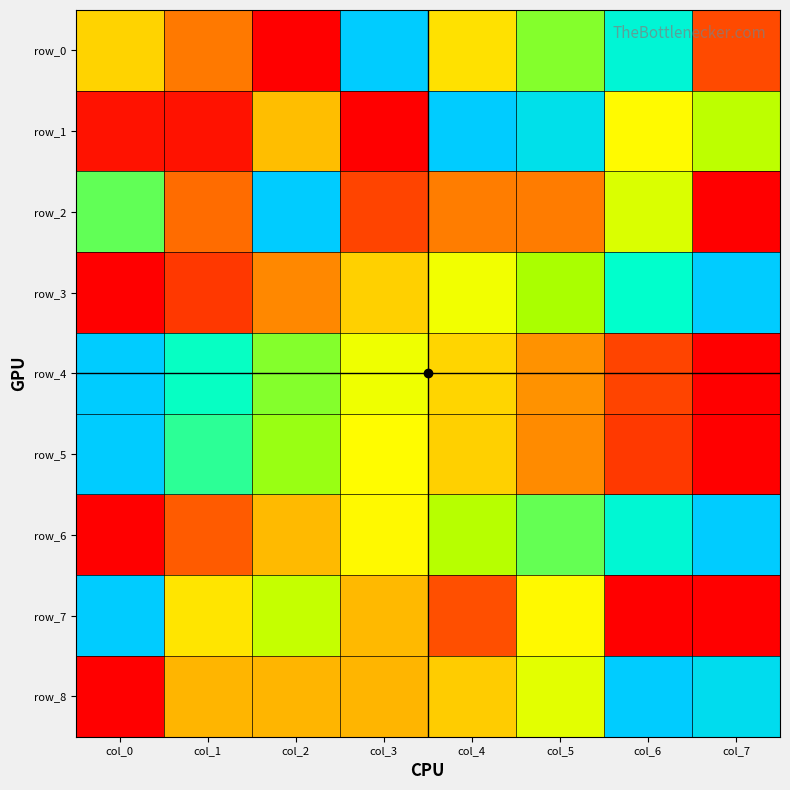

The value of row_5 at col_5 is 0.3. True or false?

True